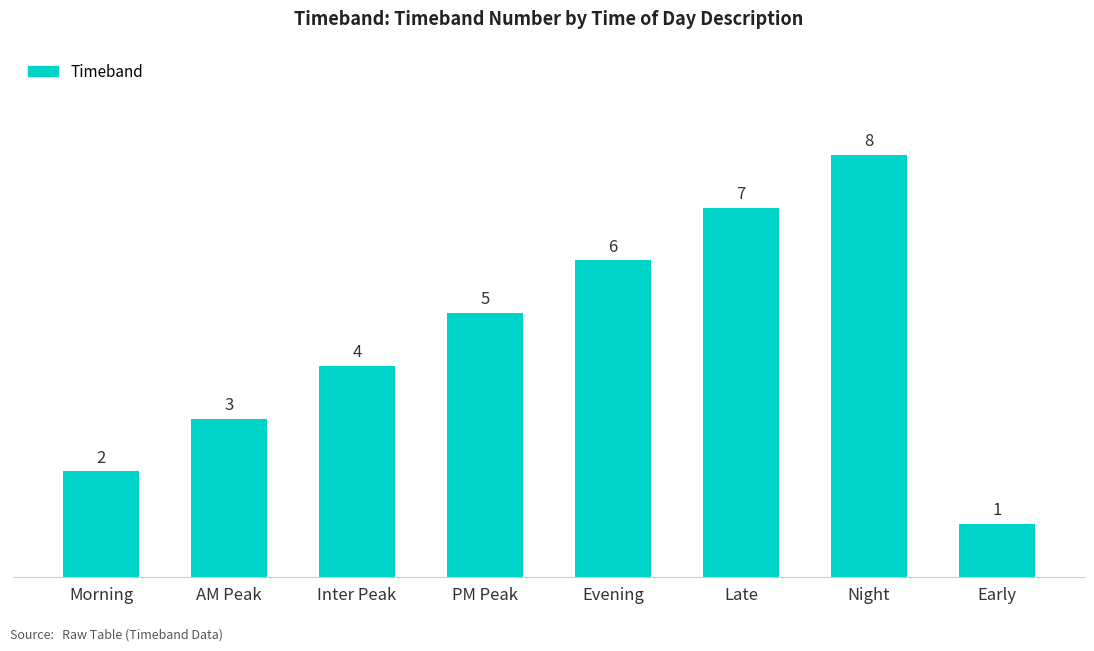

What is the value of the 7th bar from the left?

8